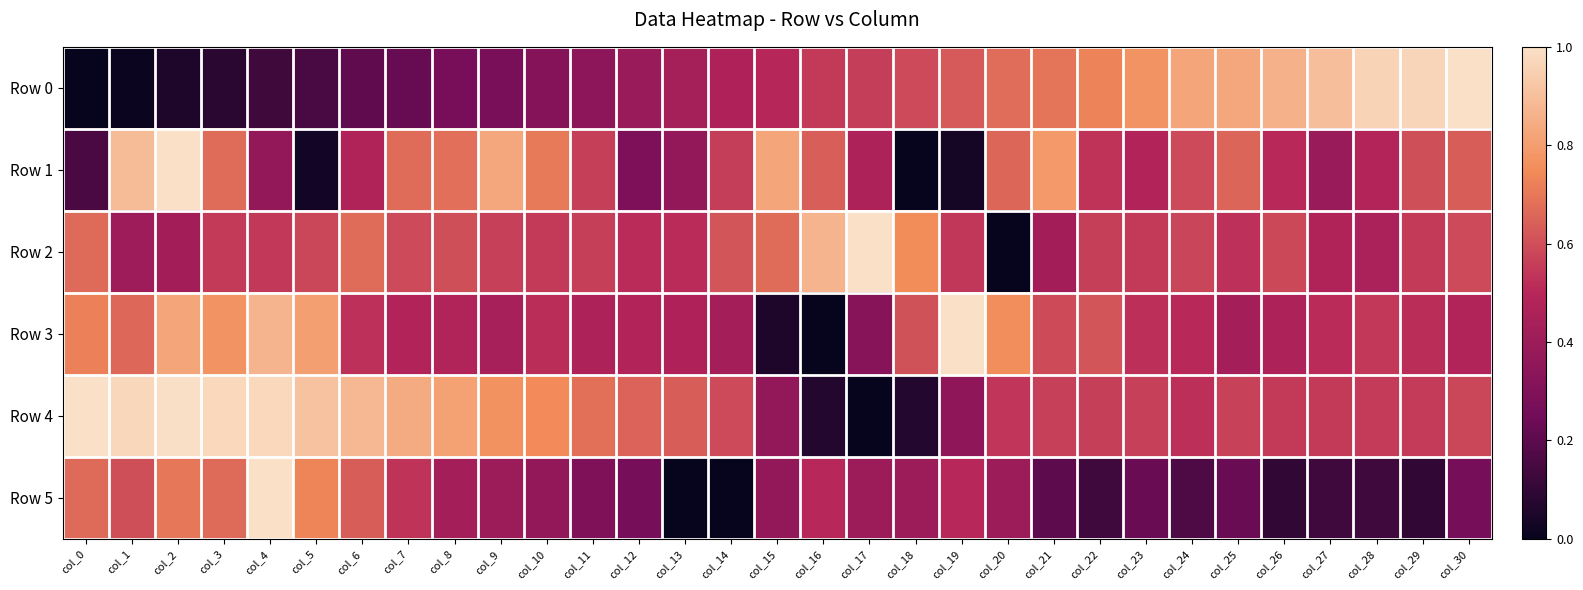

Reading left to right, what are all the values shown in this chart?

Row 0: col_0=0.0	col_1=0.0	col_2=0.1	col_3=0.1	col_4=0.1	col_5=0.2	col_6=0.2	col_7=0.2	col_8=0.3	col_9=0.3	col_10=0.3	col_11=0.3	col_12=0.4	col_13=0.4	col_14=0.5	col_15=0.5	col_16=0.5	col_17=0.6	col_18=0.6	col_19=0.6	col_20=0.7	col_21=0.7	col_22=0.7	col_23=0.8	col_24=0.8	col_25=0.8	col_26=0.9	col_27=0.9	col_28=1.0	col_29=1.0	col_30=1.0
Row 1: col_0=0.2	col_1=0.9	col_2=1.0	col_3=0.7	col_4=0.4	col_5=0.0	col_6=0.5	col_7=0.7	col_8=0.7	col_9=0.8	col_10=0.7	col_11=0.6	col_12=0.3	col_13=0.4	col_14=0.6	col_15=0.8	col_16=0.6	col_17=0.5	col_18=0.0	col_19=0.0	col_20=0.7	col_21=0.8	col_22=0.5	col_23=0.5	col_24=0.6	col_25=0.7	col_26=0.5	col_27=0.4	col_28=0.5	col_29=0.6	col_30=0.6
Row 2: col_0=0.7	col_1=0.4	col_2=0.4	col_3=0.5	col_4=0.5	col_5=0.6	col_6=0.7	col_7=0.6	col_8=0.6	col_9=0.6	col_10=0.5	col_11=0.6	col_12=0.5	col_13=0.5	col_14=0.6	col_15=0.7	col_16=0.9	col_17=1.0	col_18=0.8	col_19=0.5	col_20=0.0	col_21=0.4	col_22=0.6	col_23=0.5	col_24=0.6	col_25=0.5	col_26=0.6	col_27=0.5	col_28=0.5	col_29=0.5	col_30=0.6
Row 3: col_0=0.7	col_1=0.7	col_2=0.8	col_3=0.8	col_4=0.9	col_5=0.8	col_6=0.5	col_7=0.5	col_8=0.5	col_9=0.4	col_10=0.5	col_11=0.5	col_12=0.5	col_13=0.5	col_14=0.4	col_15=0.1	col_16=0.0	col_17=0.3	col_18=0.6	col_19=1.0	col_20=0.8	col_21=0.6	col_22=0.6	col_23=0.5	col_24=0.5	col_25=0.4	col_26=0.5	col_27=0.5	col_28=0.5	col_29=0.5	col_30=0.5
Row 4: col_0=1.0	col_1=1.0	col_2=1.0	col_3=1.0	col_4=1.0	col_5=0.9	col_6=0.9	col_7=0.8	col_8=0.8	col_9=0.8	col_10=0.7	col_11=0.7	col_12=0.7	col_13=0.6	col_14=0.6	col_15=0.4	col_16=0.1	col_17=0.0	col_18=0.1	col_19=0.4	col_20=0.5	col_21=0.6	col_22=0.6	col_23=0.6	col_24=0.5	col_25=0.6	col_26=0.5	col_27=0.5	col_28=0.6	col_29=0.6	col_30=0.6
Row 5: col_0=0.7	col_1=0.6	col_2=0.7	col_3=0.7	col_4=1.0	col_5=0.7	col_6=0.6	col_7=0.5	col_8=0.4	col_9=0.4	col_10=0.4	col_11=0.3	col_12=0.3	col_13=0.0	col_14=0.0	col_15=0.4	col_16=0.5	col_17=0.4	col_18=0.4	col_19=0.5	col_20=0.4	col_21=0.2	col_22=0.1	col_23=0.2	col_24=0.2	col_25=0.2	col_26=0.1	col_27=0.1	col_28=0.1	col_29=0.1	col_30=0.3